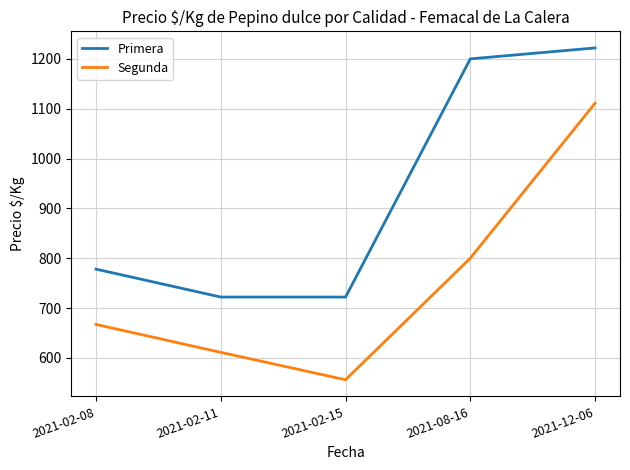

True or false: Primera and Segunda intersect in this chart.

False